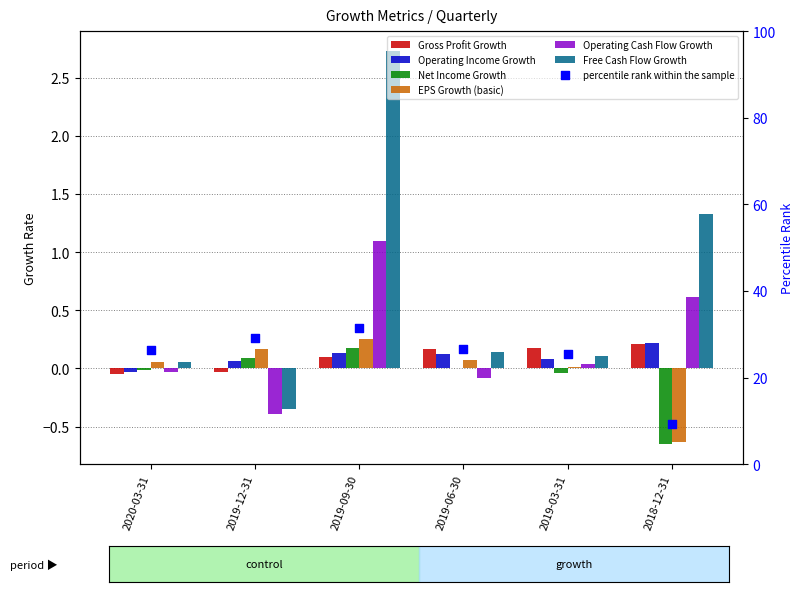

Which series reaches the maximum Y coordinate?

Free Cash Flow Growth